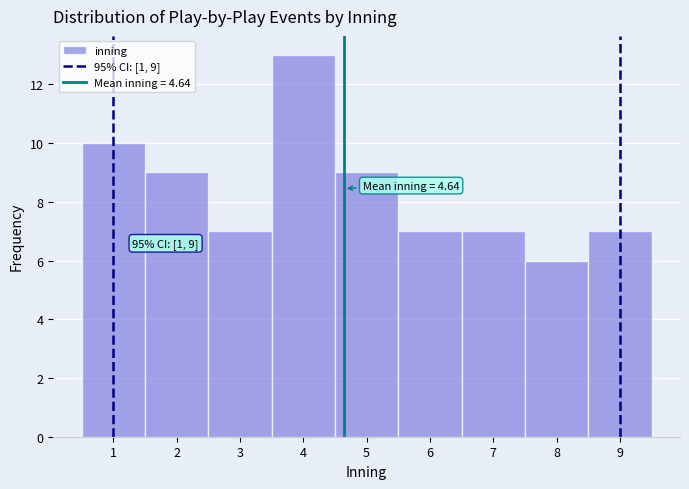

Which range on the x-axis has the tallest bar?

3.5 to 4.5